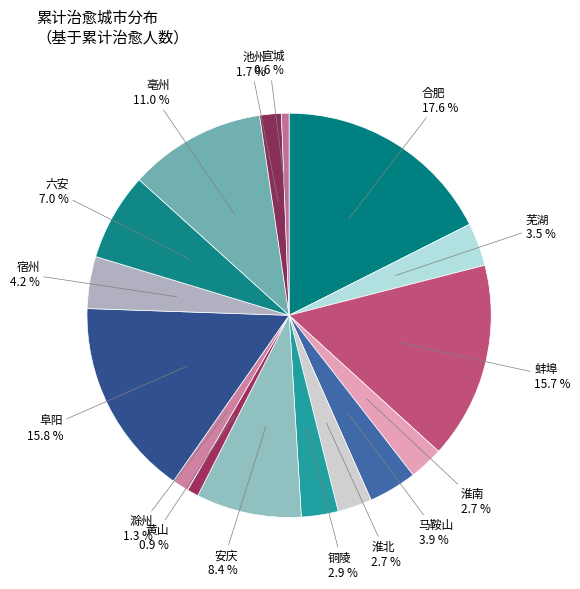

Approximately how many times larger is the value at 芜湖 compared to 淮南?

1.3